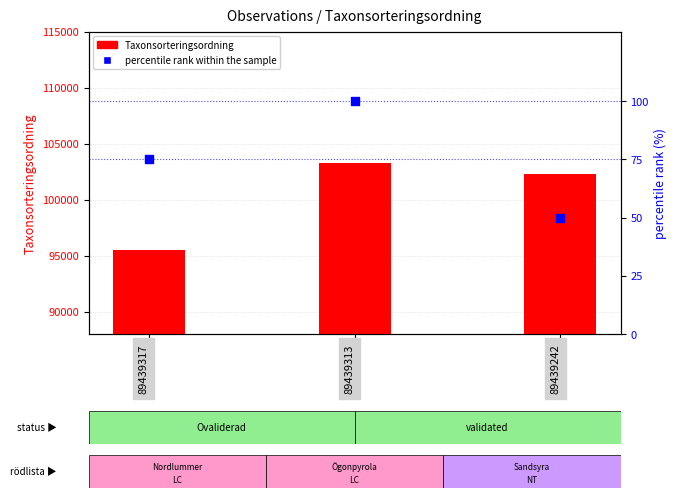

Which series has the largest total across all categories?

Taxonsorteringsordning